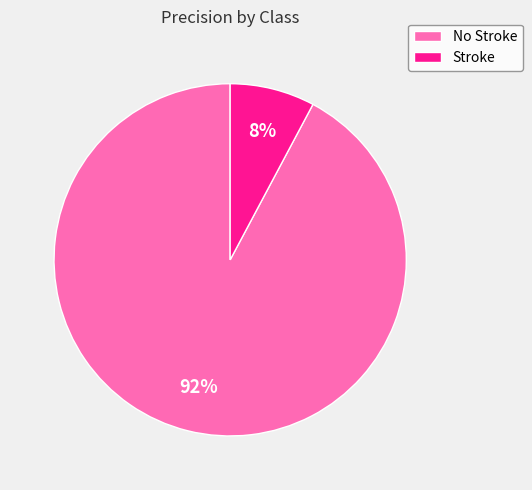

Which category accounts for the majority?

No Stroke